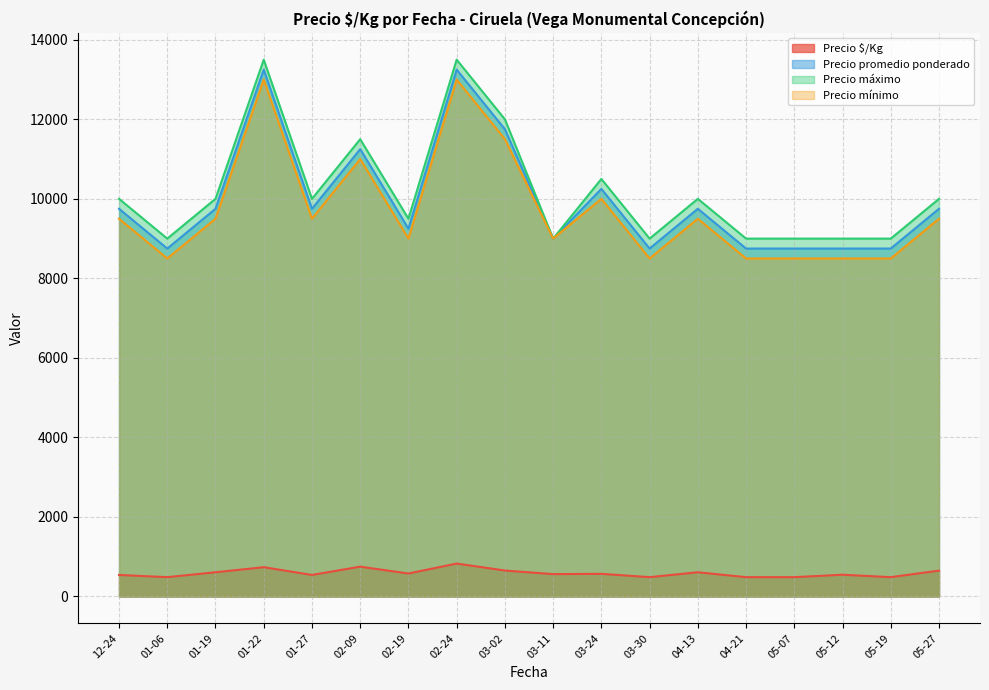

What is the total value across all series at 02-24?

40578.0